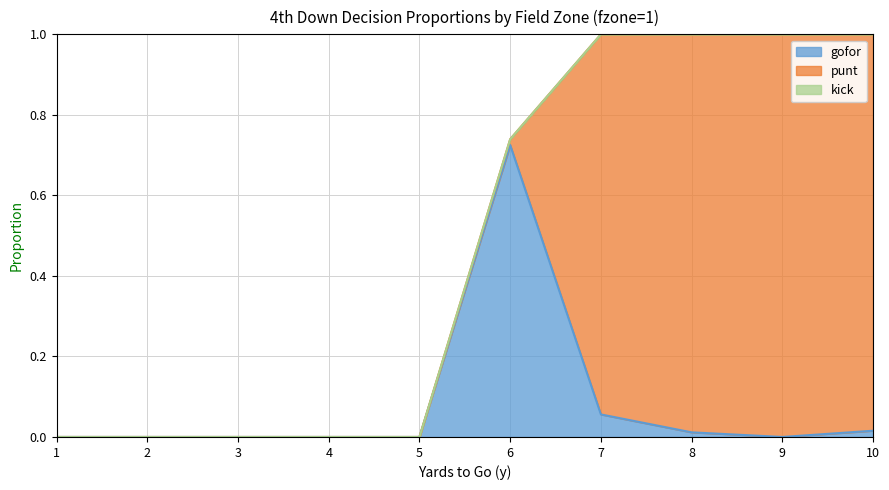

Reading left to right, list all the values displayed in this chart.

gofor: 0.0	0.0	0.0	0.0	0.0	0.7	0.1	0.0	0.0	0.0
punt: 0.0	0.0	0.0	0.0	0.0	0.0	0.9	1.0	1.0	1.0
kick: 0.0	0.0	0.0	0.0	0.0	0.0	0.0	0.0	0.0	0.0